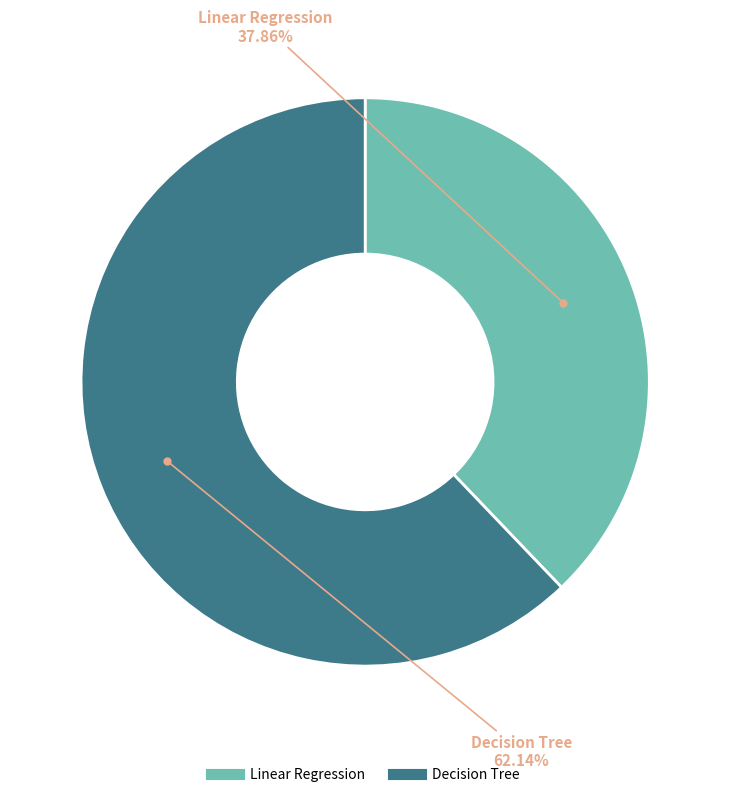

To the nearest percent, what portion does Decision Tree represent?

62%